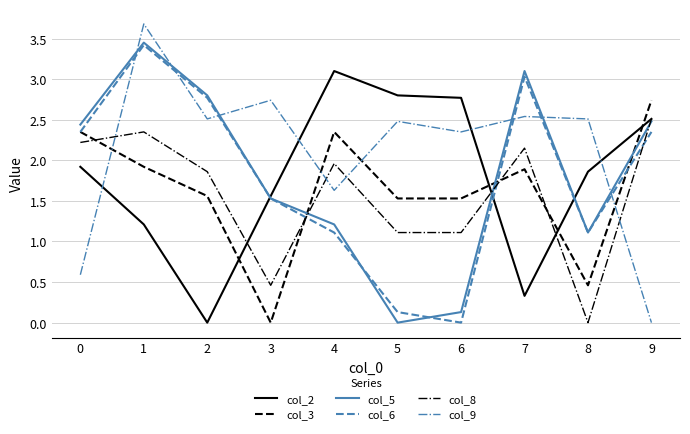

Which series changed the most between 0 and 5?

col_5